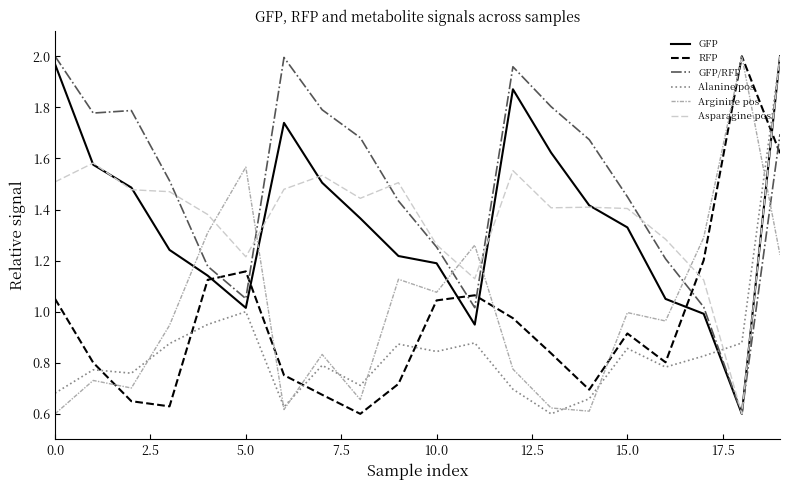

Which series has the largest total across all categories?

GFP/RFP